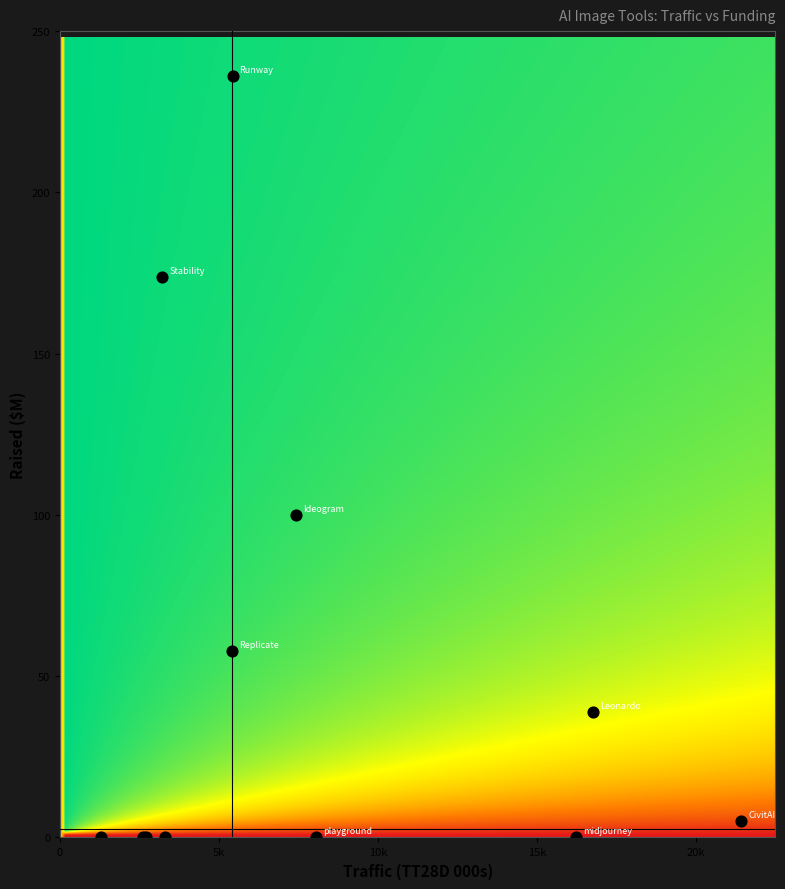

What Y value in the scatter plot is closest to 118?

100.0